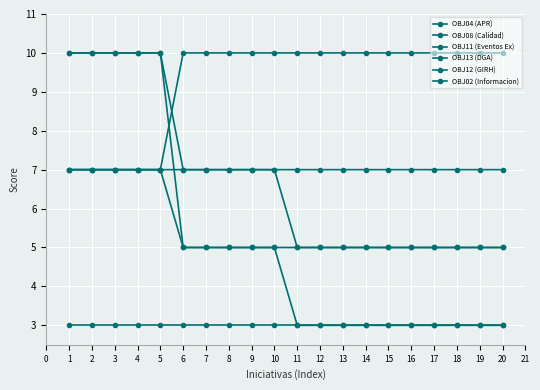

The value of OBJ11 (Eventos Ex) at 6 is 10. True or false?

True